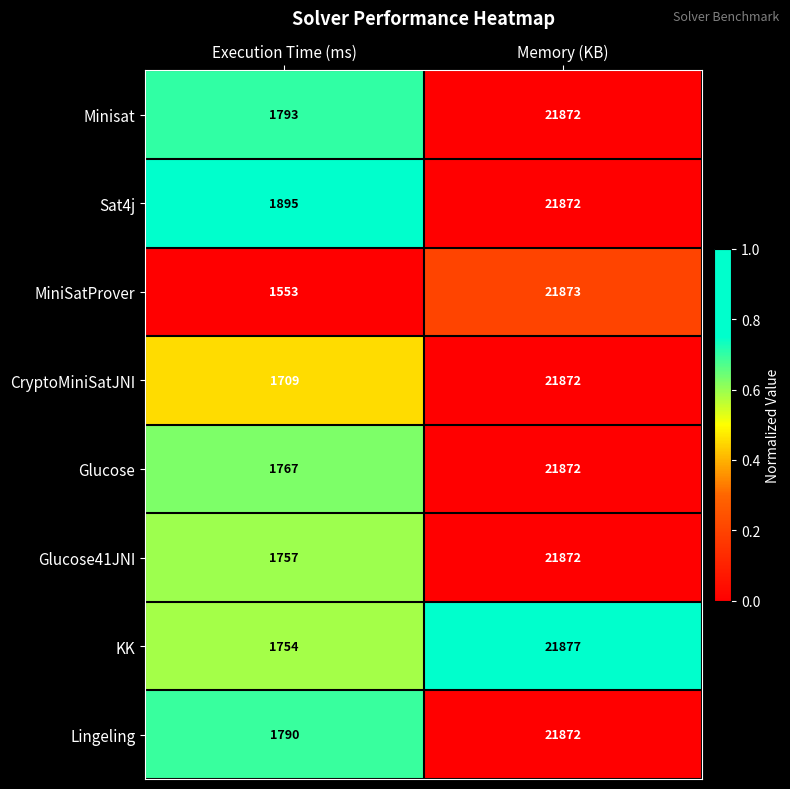

Reading left to right, extract all data points from this chart.

Minisat: 1793	21872
Sat4j: 1895	21872
MiniSatProver: 1553	21873
CryptoMiniSatJNI: 1709	21872
Glucose: 1767	21872
Glucose41JNI: 1757	21872
KK: 1754	21877
Lingeling: 1790	21872